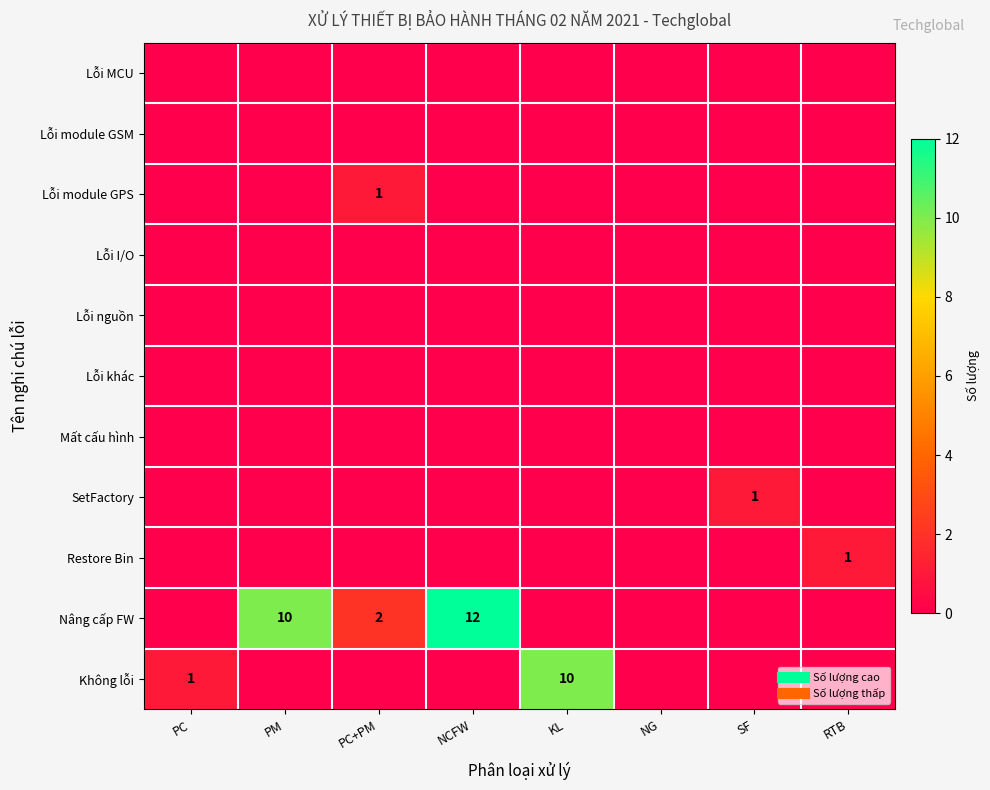

Between PC and SF, which is larger?

PC